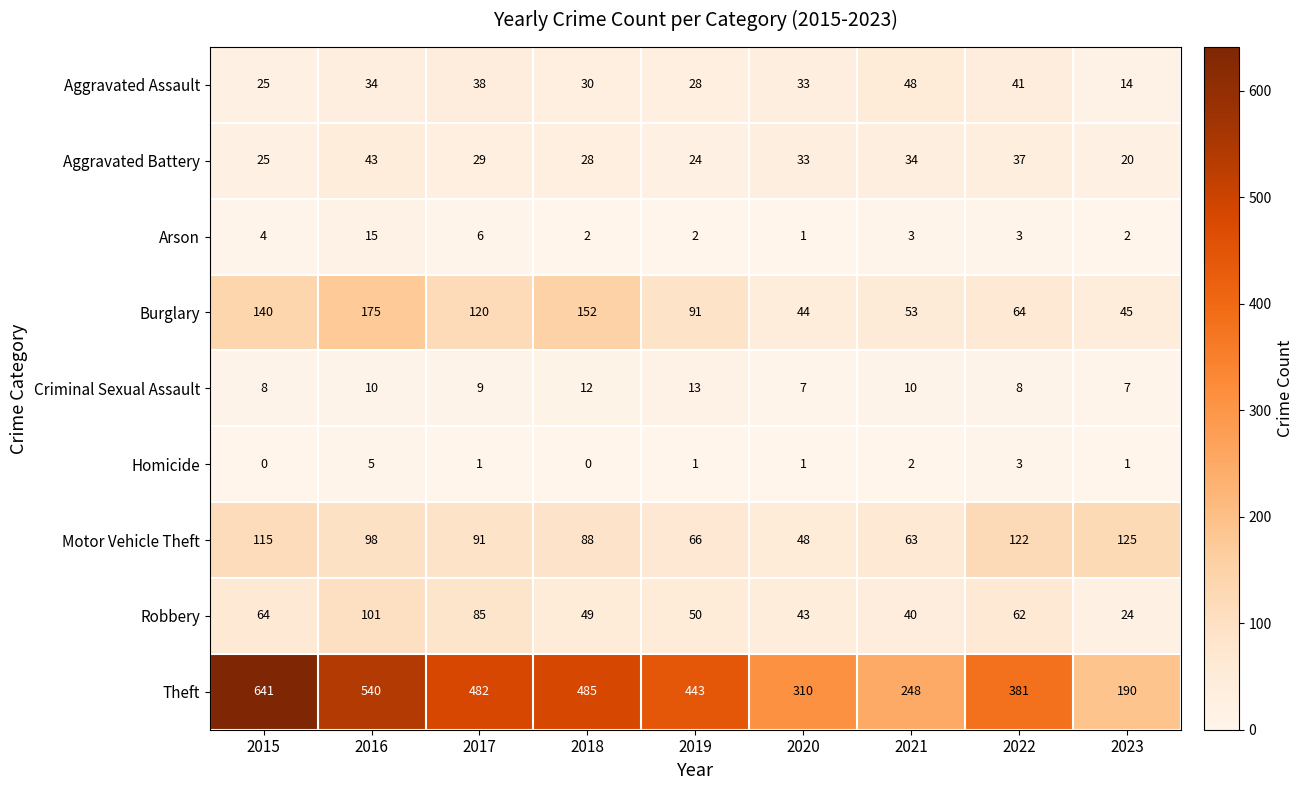

At which category is the sum across all series the highest?

2015